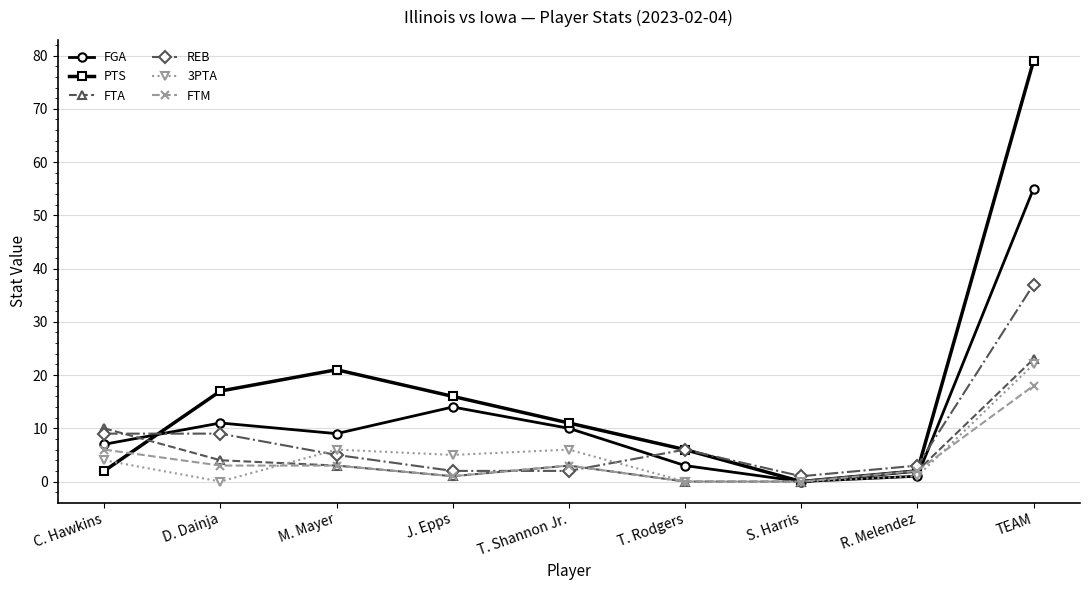

What is the highest value of the FTM series?

18